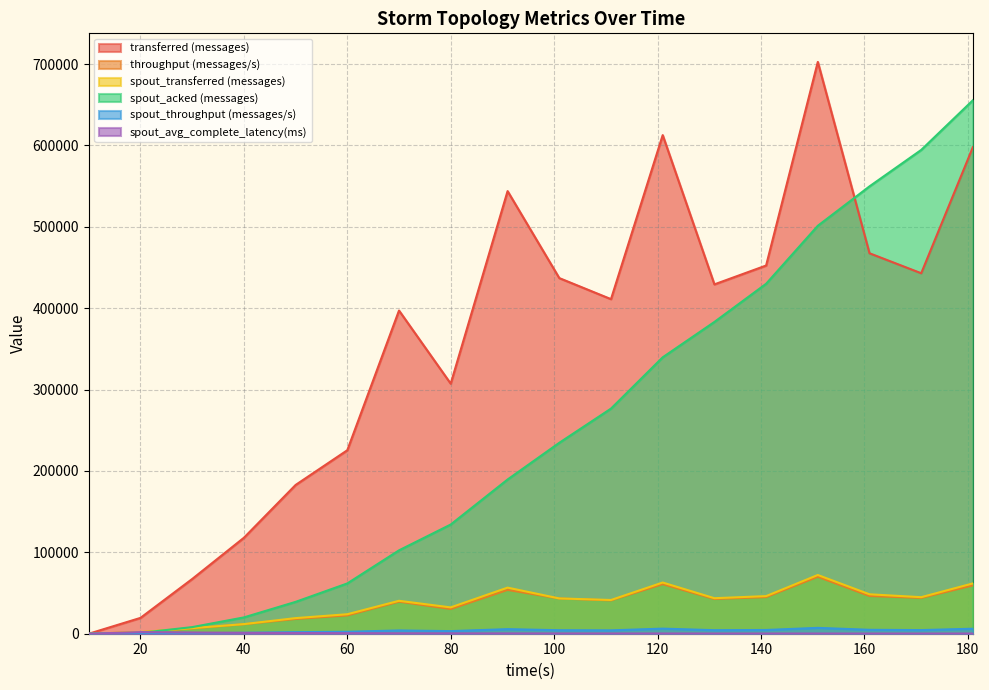

True or false: spout_avg_complete_latency(ms) has more than 1 points higher than both neighbors.

False